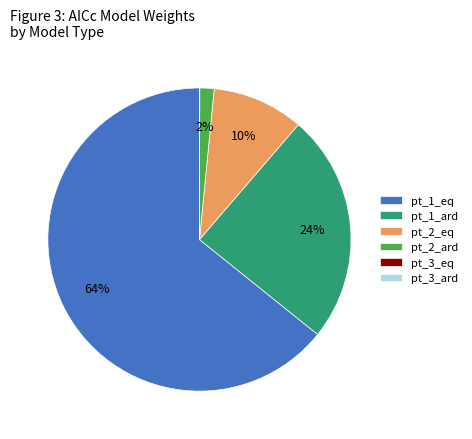

To the nearest percent, what percentage of the pie is pt_2_eq?

10%